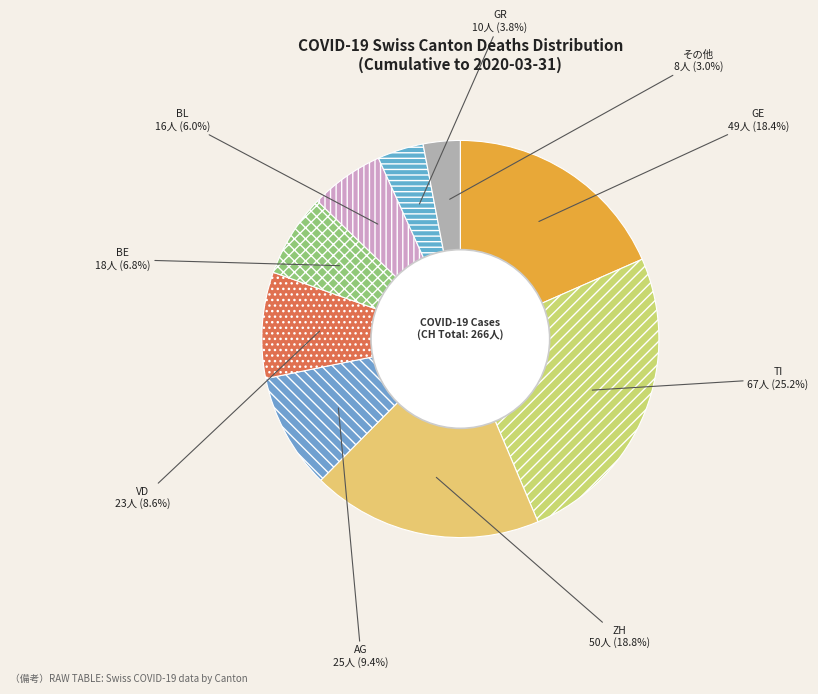

Count the number of slices in the pie.

9